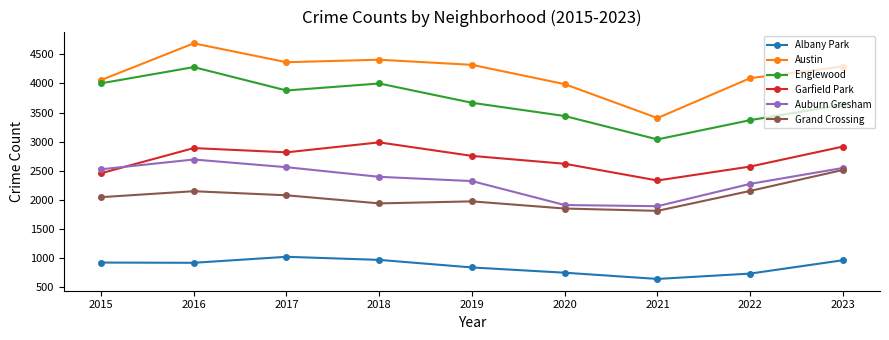

True or false: Grand Crossing and Austin cross at least once.

False